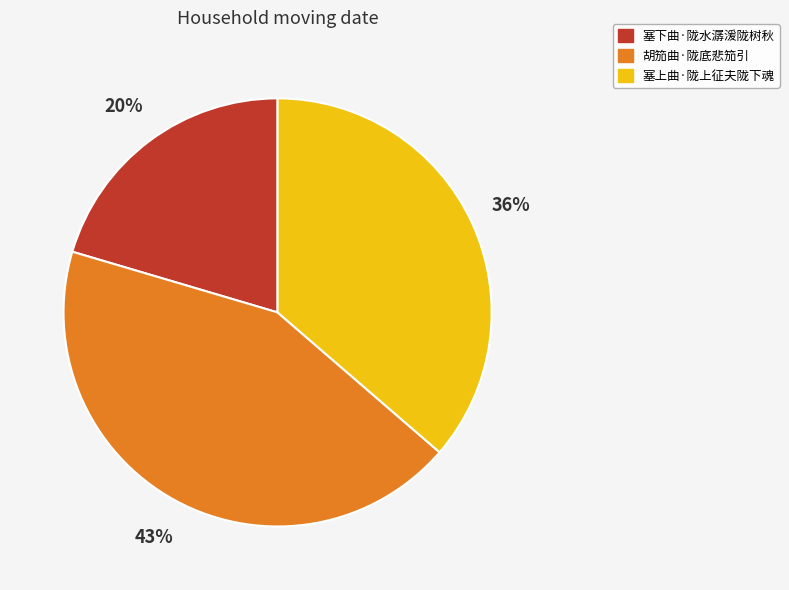

To the nearest percent, what portion does 塞上曲·陇上征夫陇下魂 represent?

36%